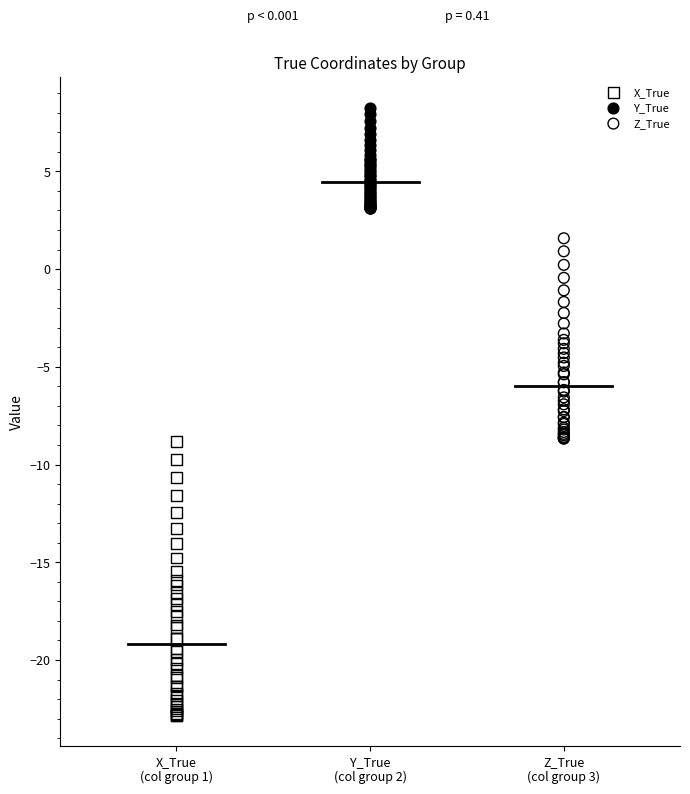

Which series has the largest Y range (max minus min)?

X_True